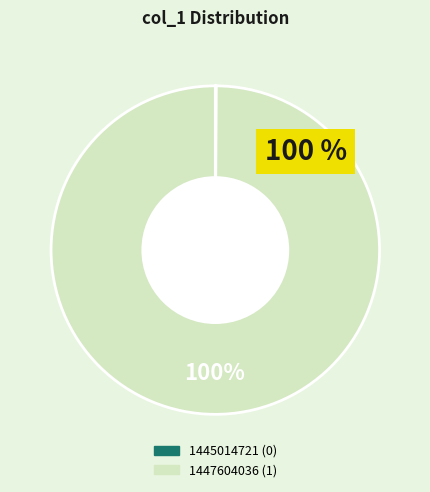

The 1447604036 slice represents 100% of the pie. True or false?

True